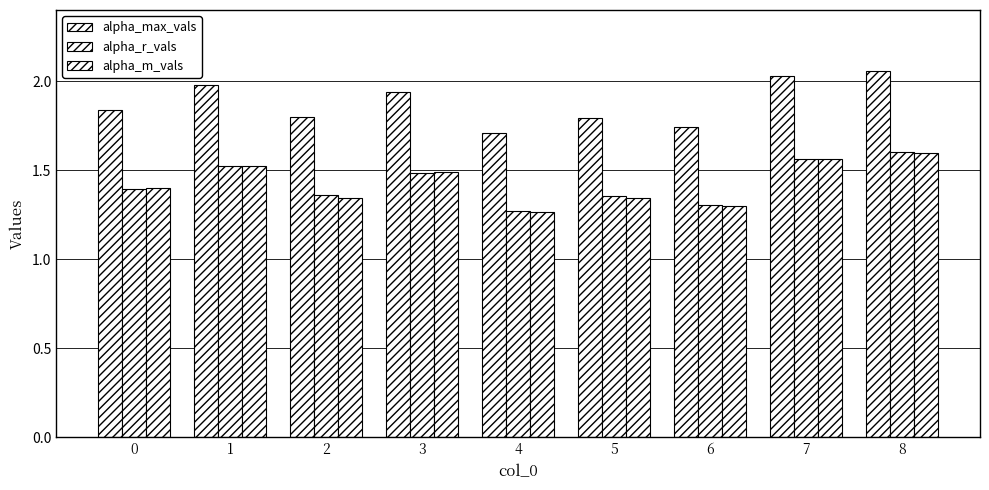

How many bars are there in each group?

3